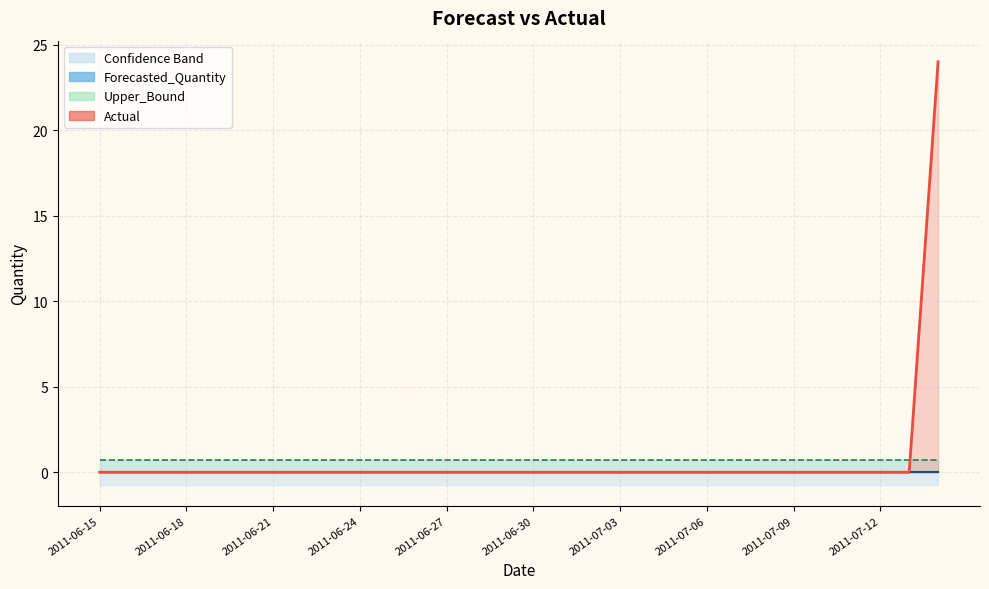

Is it true that Actual_line equals 9.3 at 2011-06-27?

False